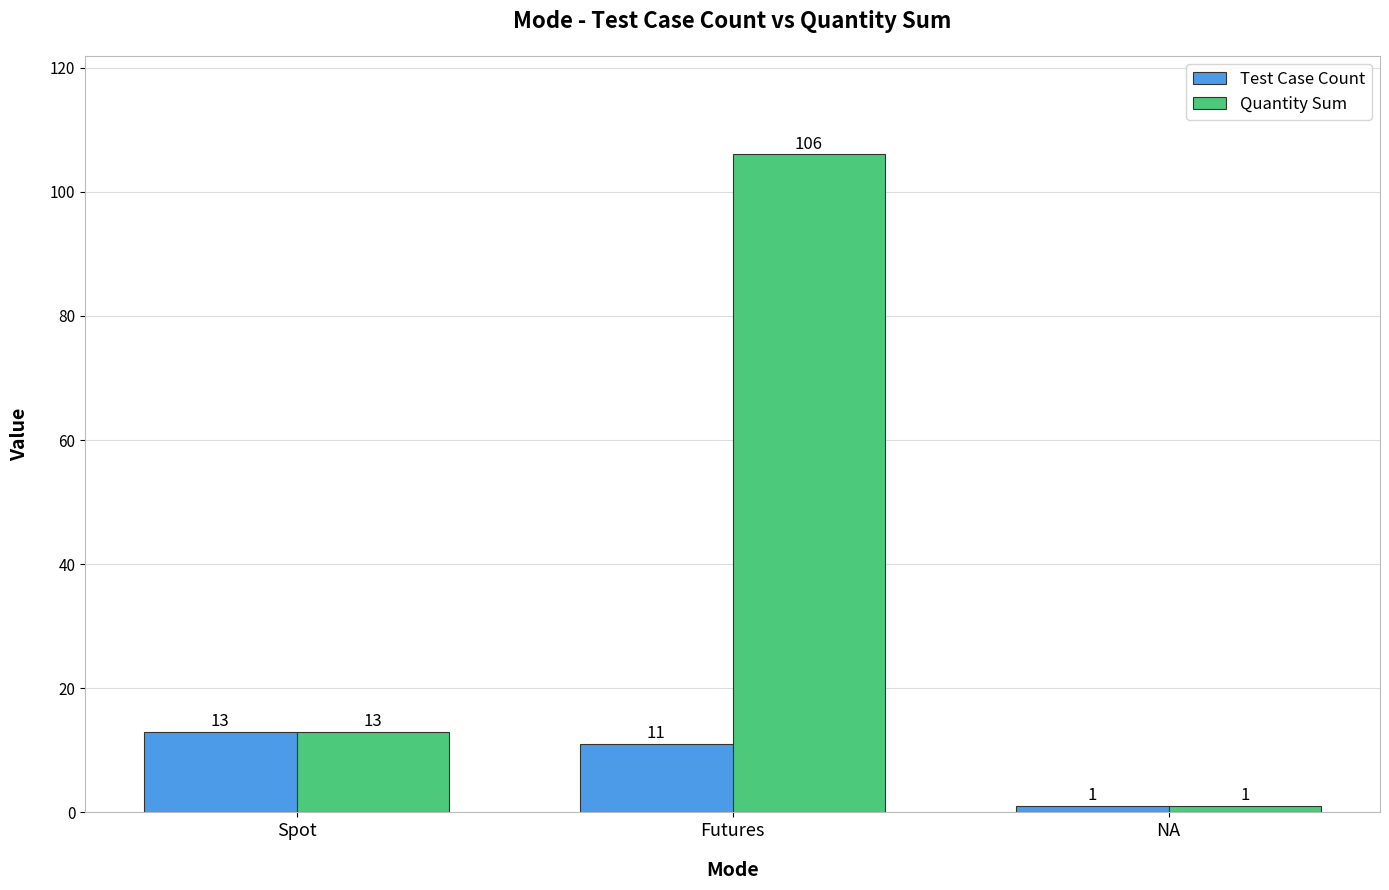

Which series has the widest spread of values?

Quantity Sum